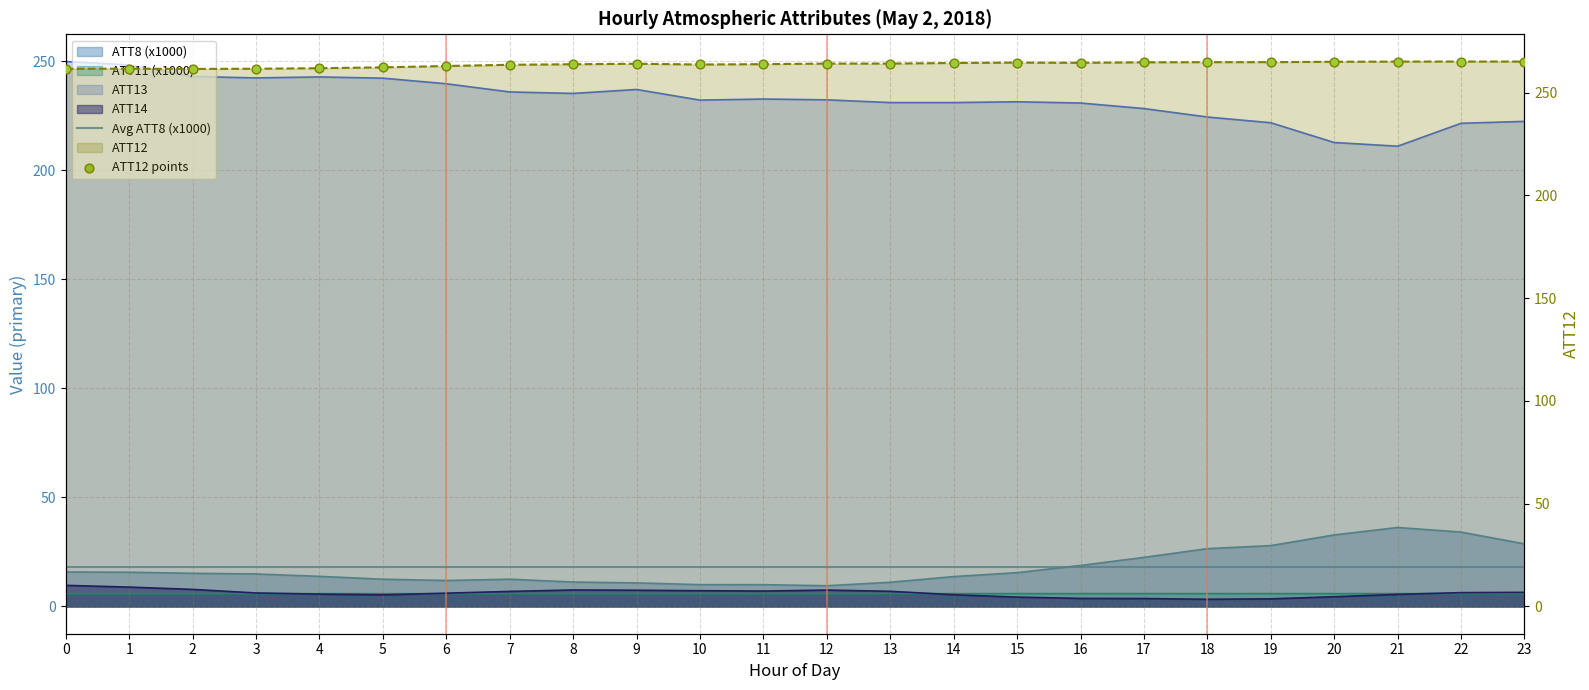

Is the value of ATT13 at 7 greater than the value of ATT11 at 23?

Yes